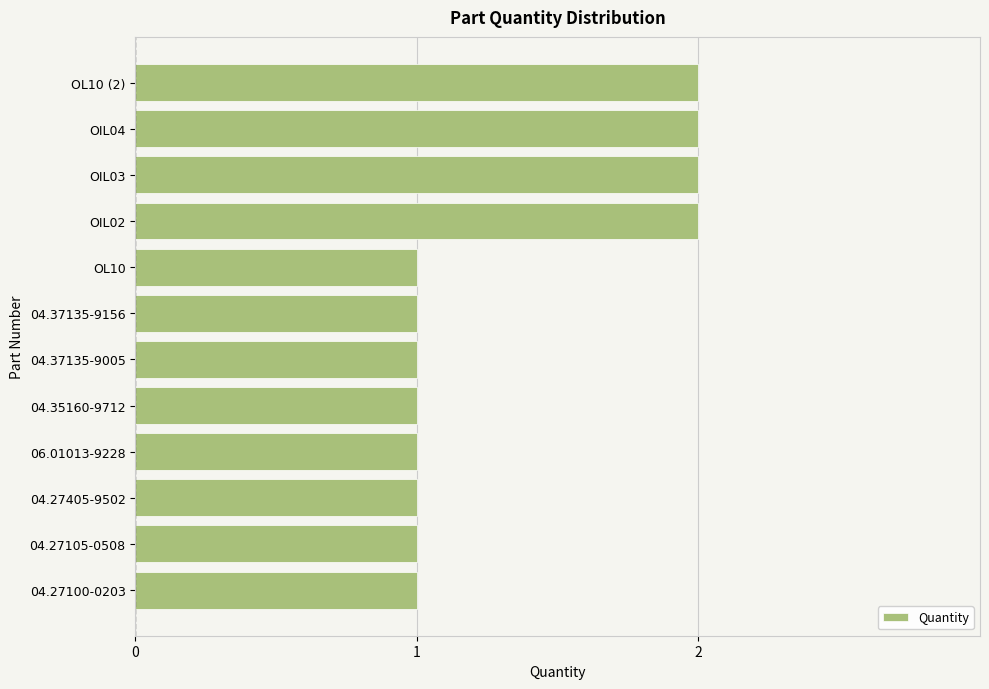

What is the average value?

1